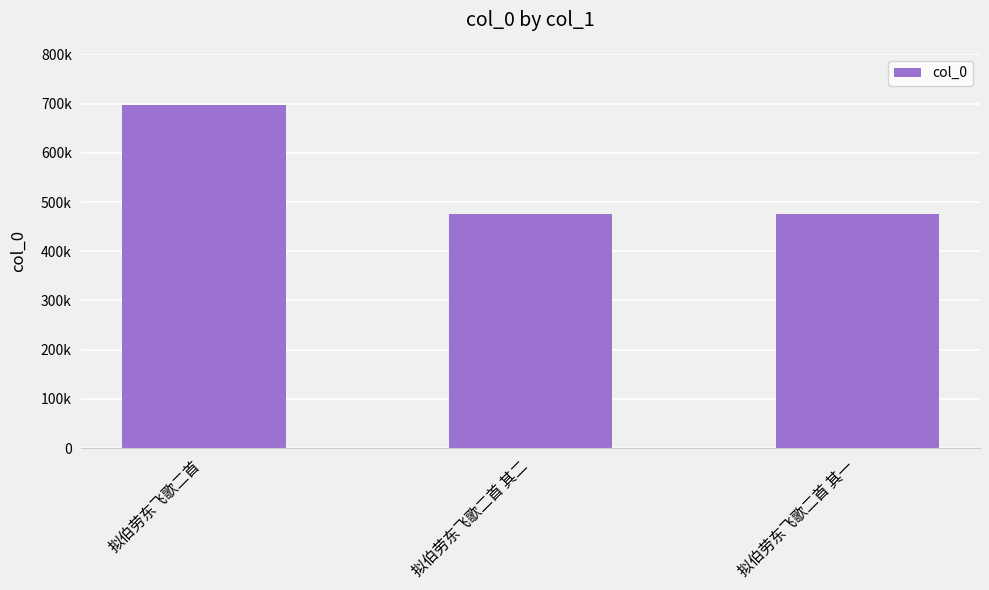

At which label is the value closest to 585922?

拟伯劳东飞歌二首 其二